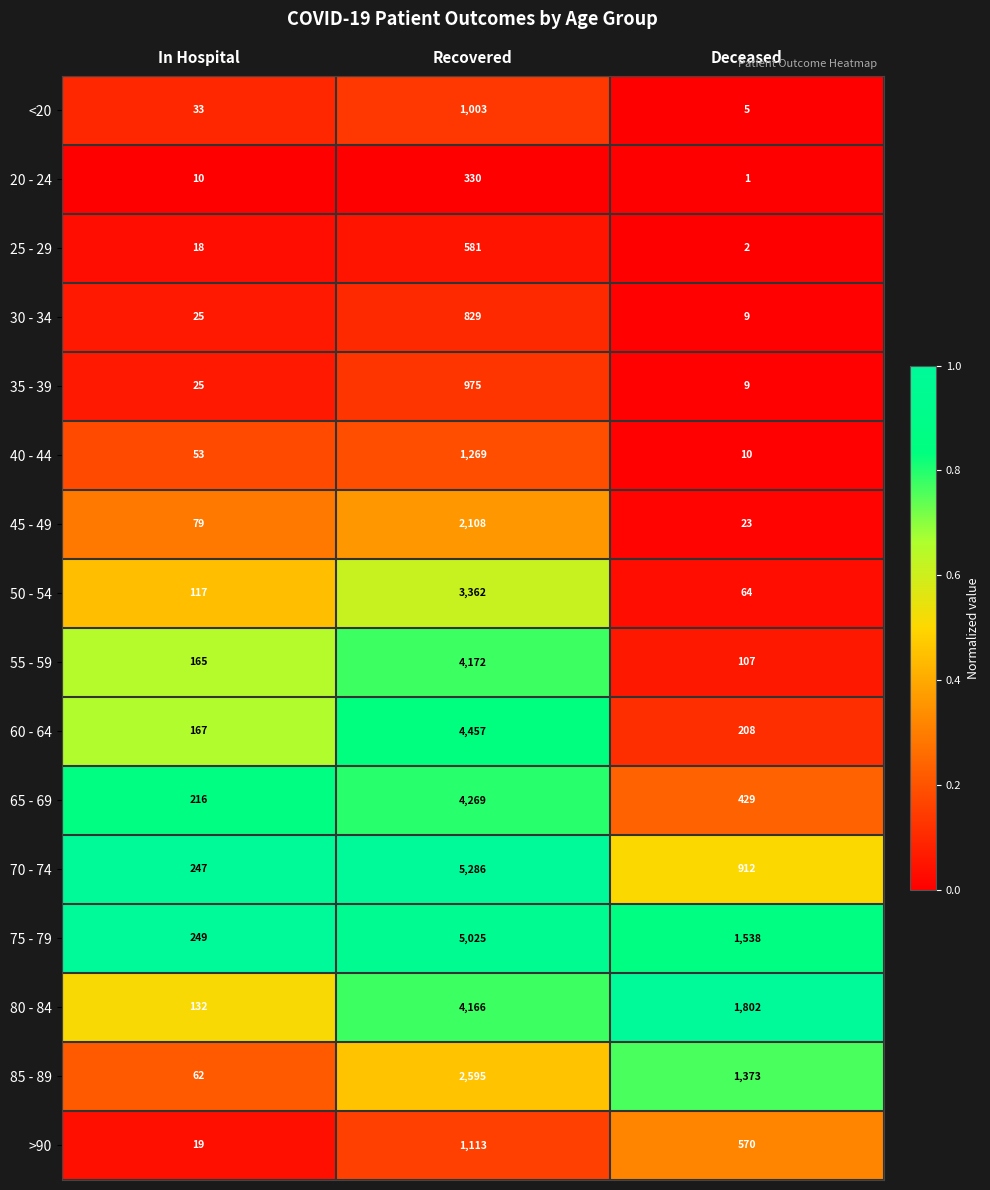

The value of 55 - 59 at Recovered is 4172. True or false?

True